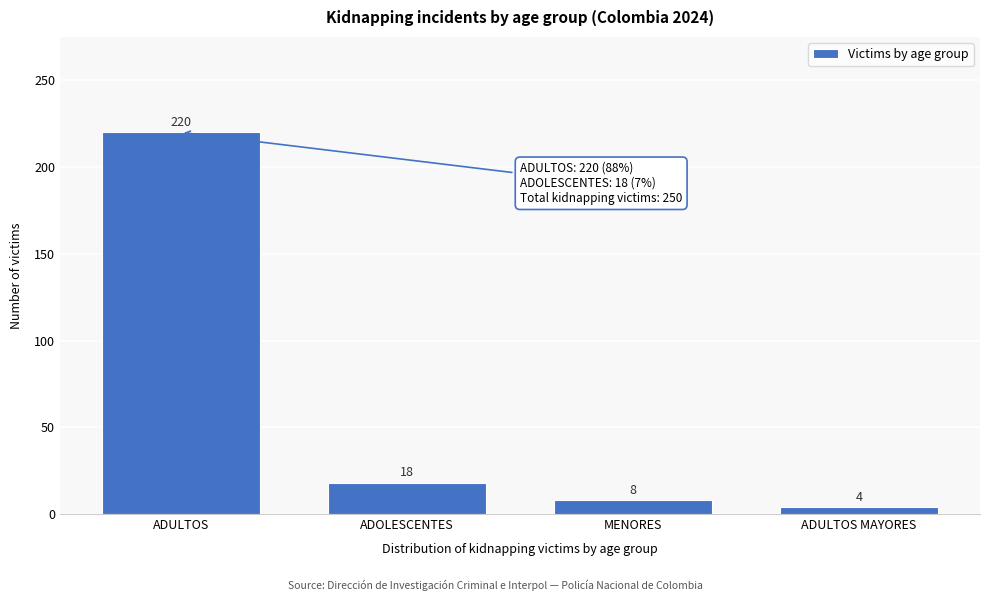

Reading left to right, extract all data points from this chart.

220	18	8	4